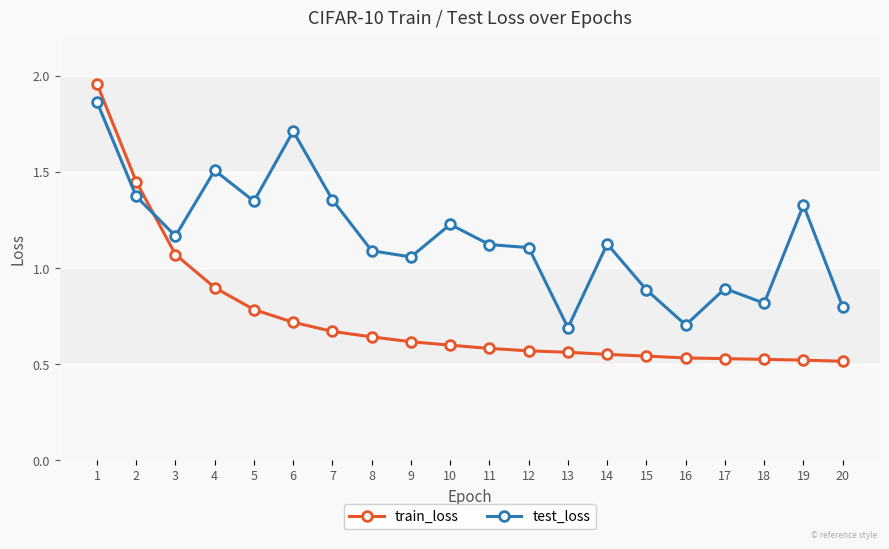

What is the value of the test_loss point at the 15th from the left?

0.9